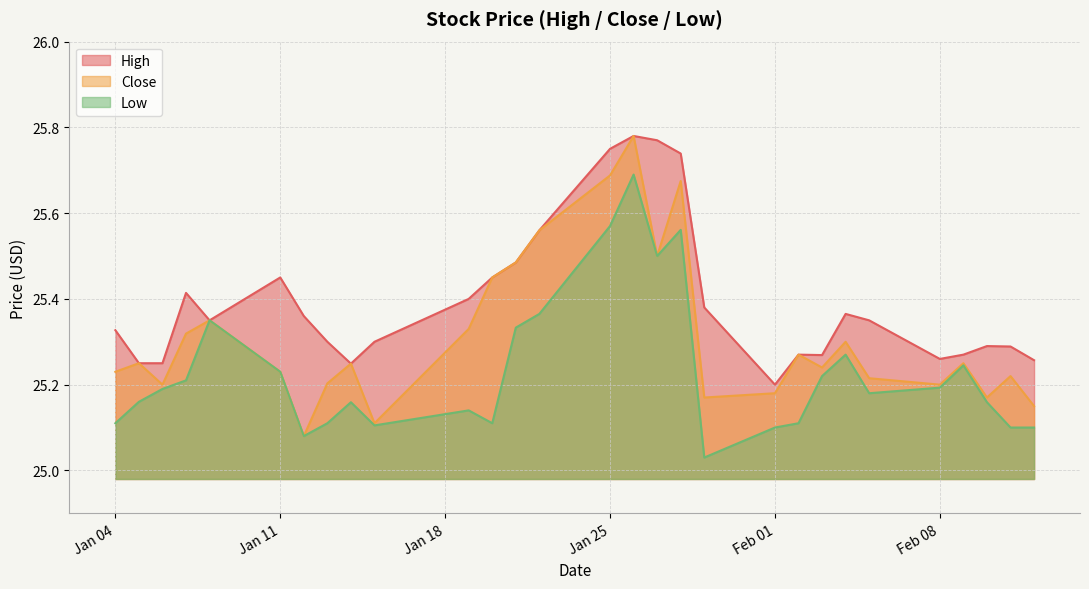

Rank the series by their maximum value, from lowest to highest.

Low, High, Close